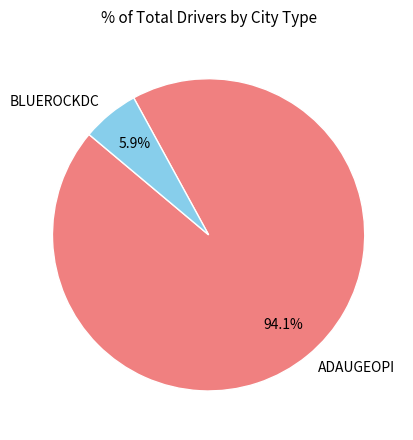

The BLUEROCKDC slice represents 19% of the pie. True or false?

False